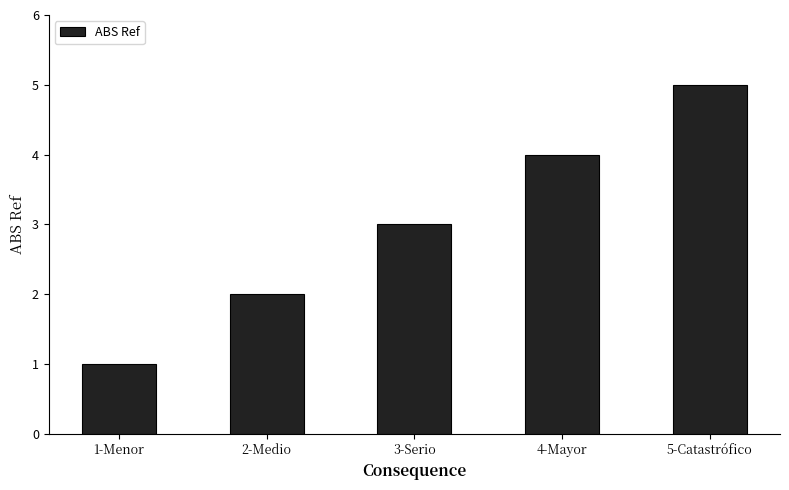

How many values are between 2 and 4?

3